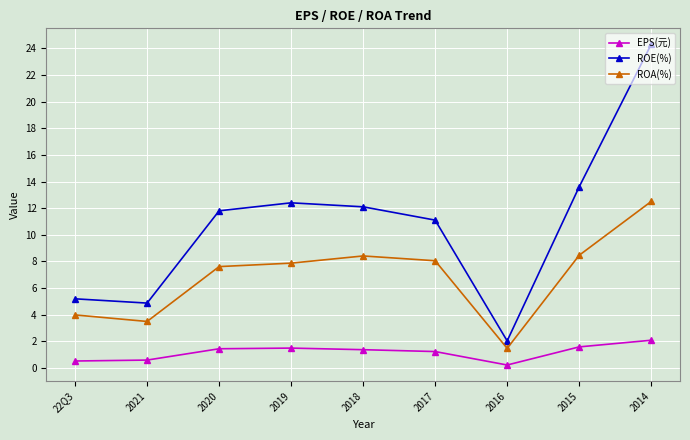

At which category is the sum across all series the highest?

2014